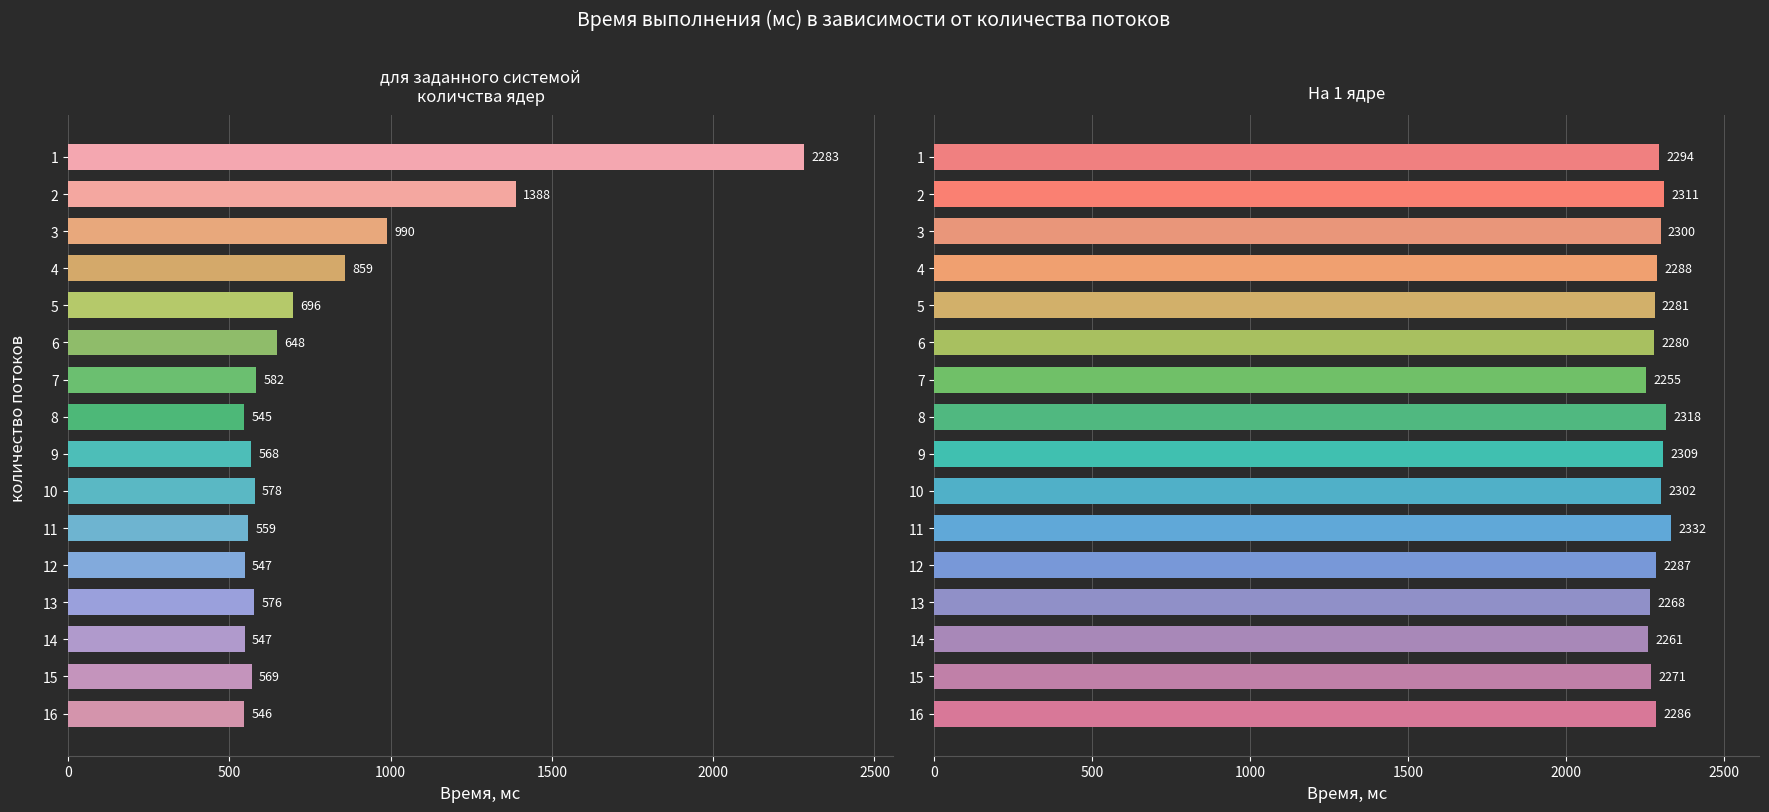

Which series has the widest spread of values?

для заданного системой
количства ядер